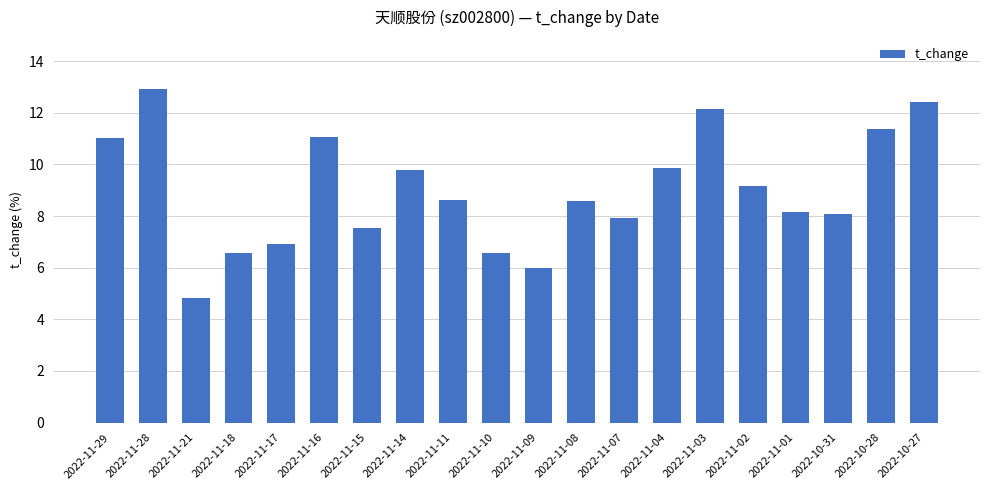

At which label does the data first exceed 8?

2022-11-29